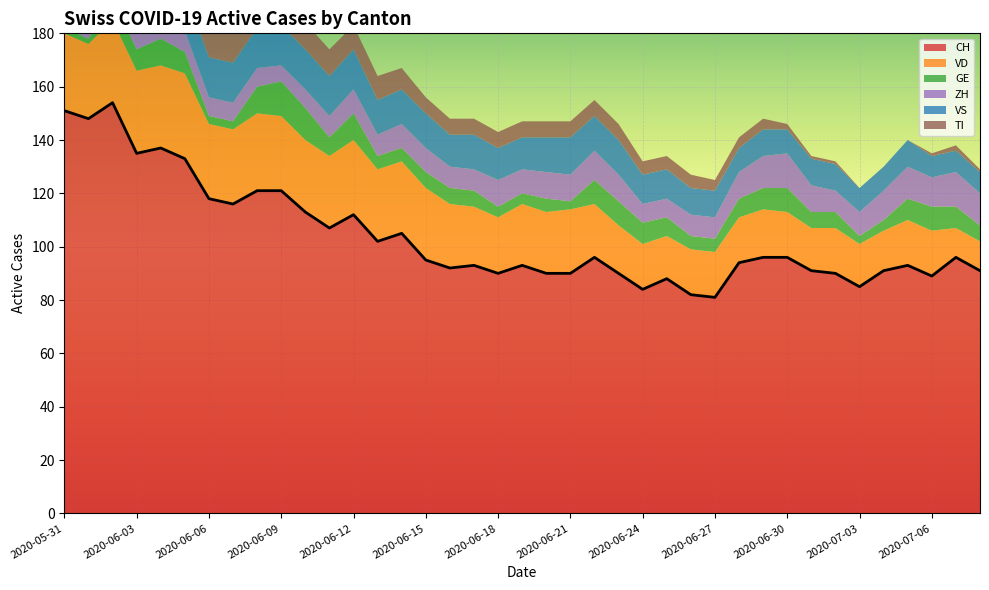

What is the sum of all TI values?

328